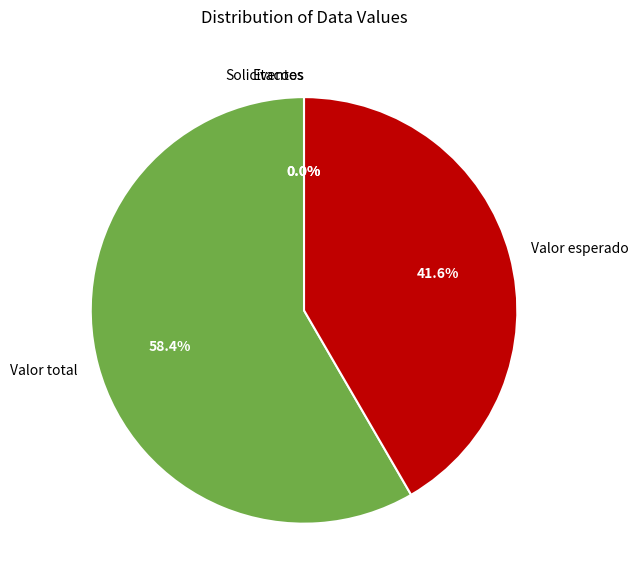

Which category has the biggest portion of the pie?

Valor total